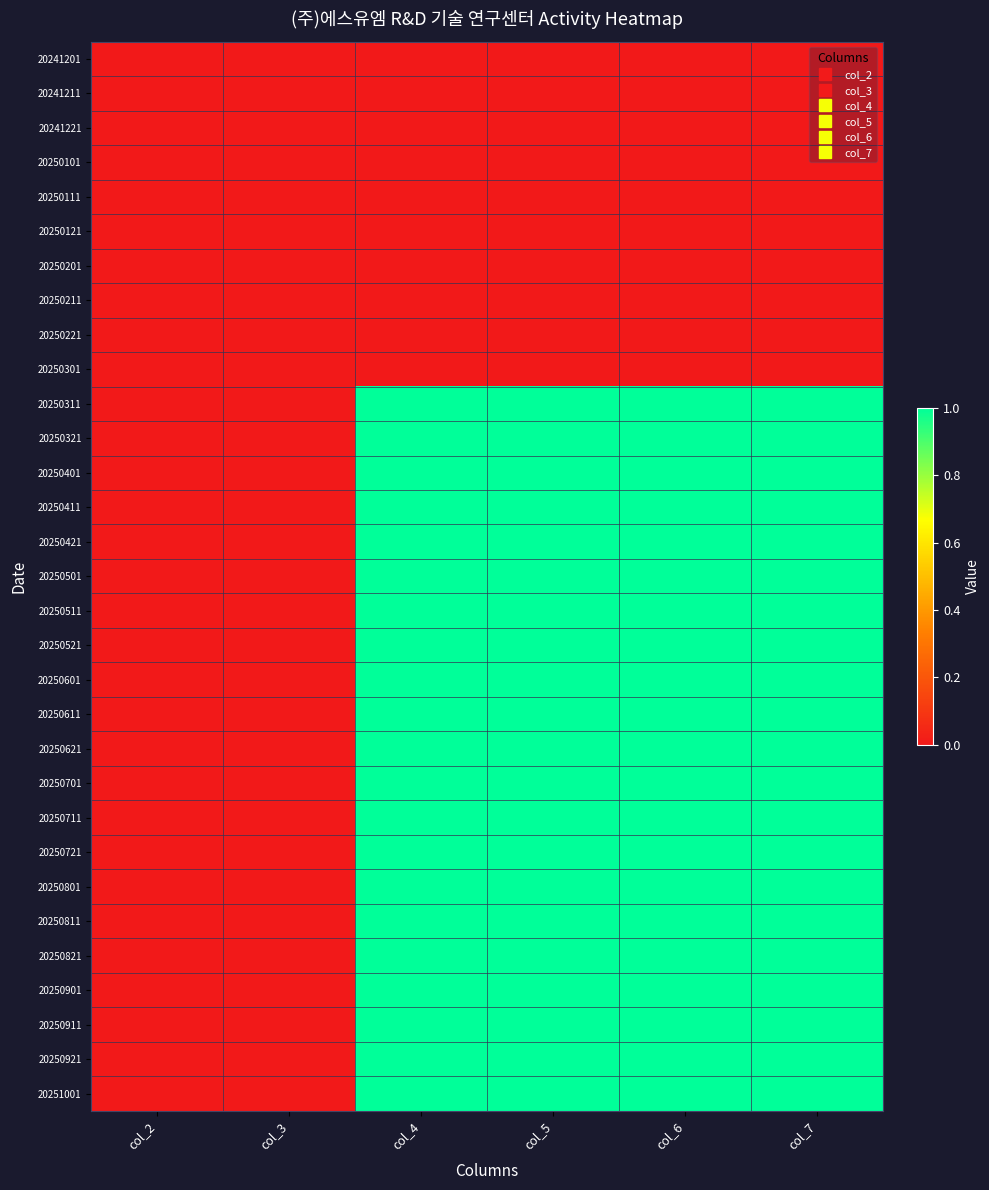

Reading right to left, extract all data points from this chart.

20241201: col_7=0	col_6=0	col_5=0	col_4=0	col_3=0	col_2=0
20241211: col_7=0	col_6=0	col_5=0	col_4=0	col_3=0	col_2=0
20241221: col_7=0	col_6=0	col_5=0	col_4=0	col_3=0	col_2=0
20250101: col_7=0	col_6=0	col_5=0	col_4=0	col_3=0	col_2=0
20250111: col_7=0	col_6=0	col_5=0	col_4=0	col_3=0	col_2=0
20250121: col_7=0	col_6=0	col_5=0	col_4=0	col_3=0	col_2=0
20250201: col_7=0	col_6=0	col_5=0	col_4=0	col_3=0	col_2=0
20250211: col_7=0	col_6=0	col_5=0	col_4=0	col_3=0	col_2=0
20250221: col_7=0	col_6=0	col_5=0	col_4=0	col_3=0	col_2=0
20250301: col_7=0	col_6=0	col_5=0	col_4=0	col_3=0	col_2=0
20250311: col_7=1	col_6=1	col_5=1	col_4=1	col_3=0	col_2=0
20250321: col_7=1	col_6=1	col_5=1	col_4=1	col_3=0	col_2=0
20250401: col_7=1	col_6=1	col_5=1	col_4=1	col_3=0	col_2=0
20250411: col_7=1	col_6=1	col_5=1	col_4=1	col_3=0	col_2=0
20250421: col_7=1	col_6=1	col_5=1	col_4=1	col_3=0	col_2=0
20250501: col_7=1	col_6=1	col_5=1	col_4=1	col_3=0	col_2=0
20250511: col_7=1	col_6=1	col_5=1	col_4=1	col_3=0	col_2=0
20250521: col_7=1	col_6=1	col_5=1	col_4=1	col_3=0	col_2=0
20250601: col_7=1	col_6=1	col_5=1	col_4=1	col_3=0	col_2=0
20250611: col_7=1	col_6=1	col_5=1	col_4=1	col_3=0	col_2=0
20250621: col_7=1	col_6=1	col_5=1	col_4=1	col_3=0	col_2=0
20250701: col_7=1	col_6=1	col_5=1	col_4=1	col_3=0	col_2=0
20250711: col_7=1	col_6=1	col_5=1	col_4=1	col_3=0	col_2=0
20250721: col_7=1	col_6=1	col_5=1	col_4=1	col_3=0	col_2=0
20250801: col_7=1	col_6=1	col_5=1	col_4=1	col_3=0	col_2=0
20250811: col_7=1	col_6=1	col_5=1	col_4=1	col_3=0	col_2=0
20250821: col_7=1	col_6=1	col_5=1	col_4=1	col_3=0	col_2=0
20250901: col_7=1	col_6=1	col_5=1	col_4=1	col_3=0	col_2=0
20250911: col_7=1	col_6=1	col_5=1	col_4=1	col_3=0	col_2=0
20250921: col_7=1	col_6=1	col_5=1	col_4=1	col_3=0	col_2=0
20251001: col_7=1	col_6=1	col_5=1	col_4=1	col_3=0	col_2=0